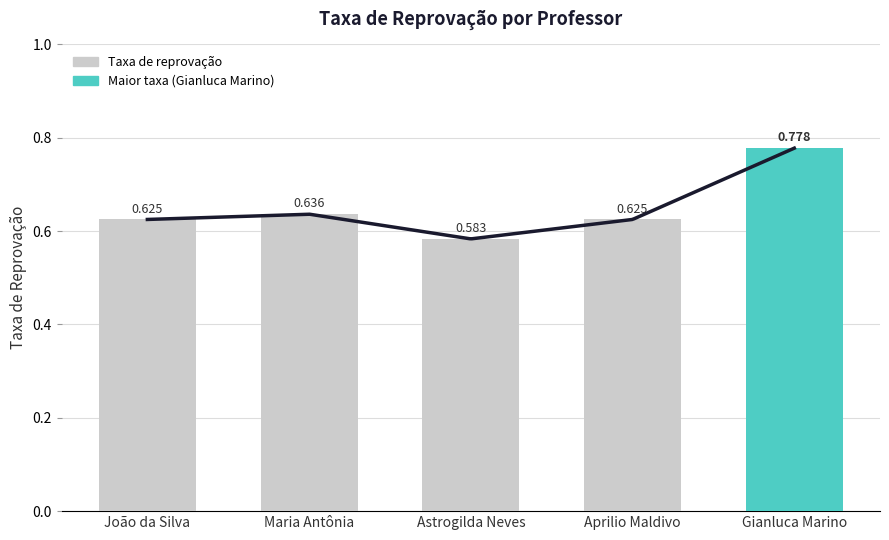

Is it true that the value at Astrogilda Neves is 1.0?

False